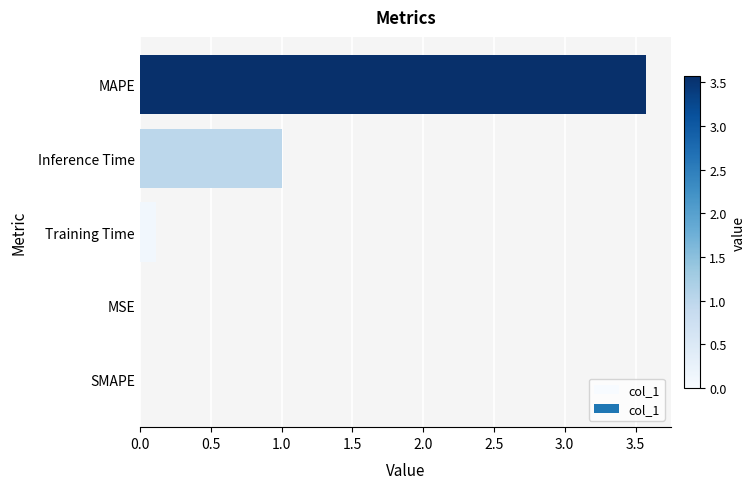

Which has a higher value, Inference Time or SMAPE?

Inference Time